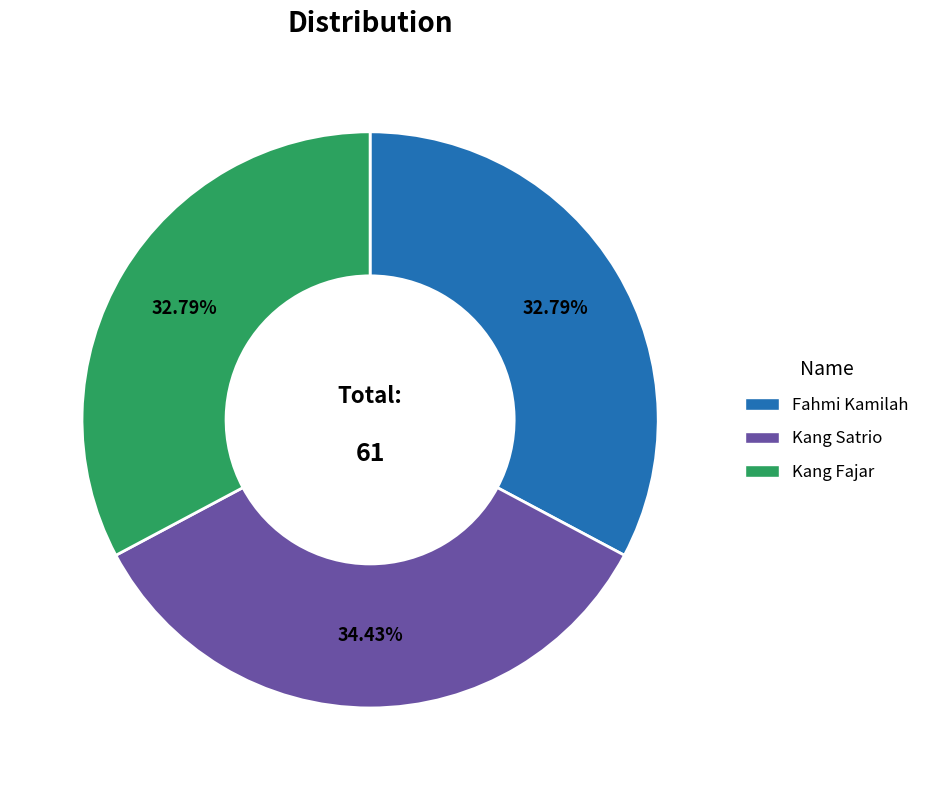

How many segments does this pie chart have?

3